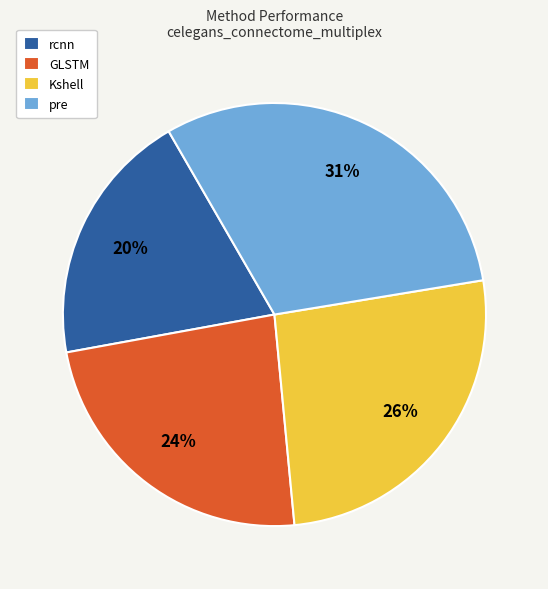

Which has a higher value, Kshell or GLSTM?

Kshell